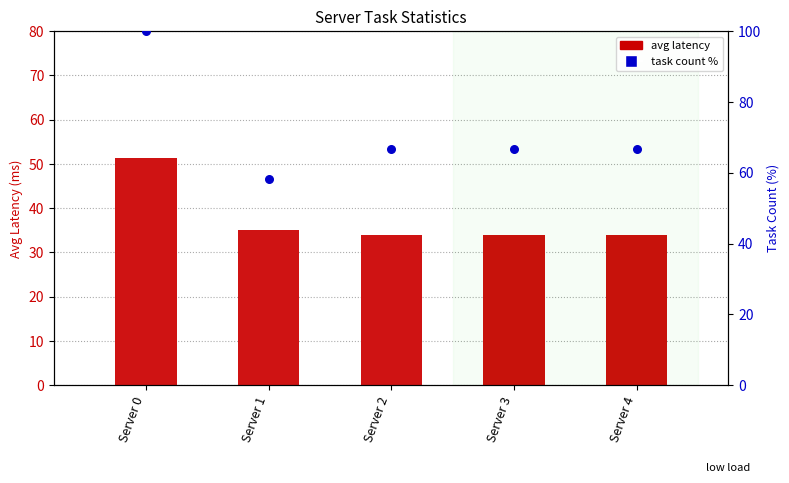

Which series has the widest spread of Y values?

task count %